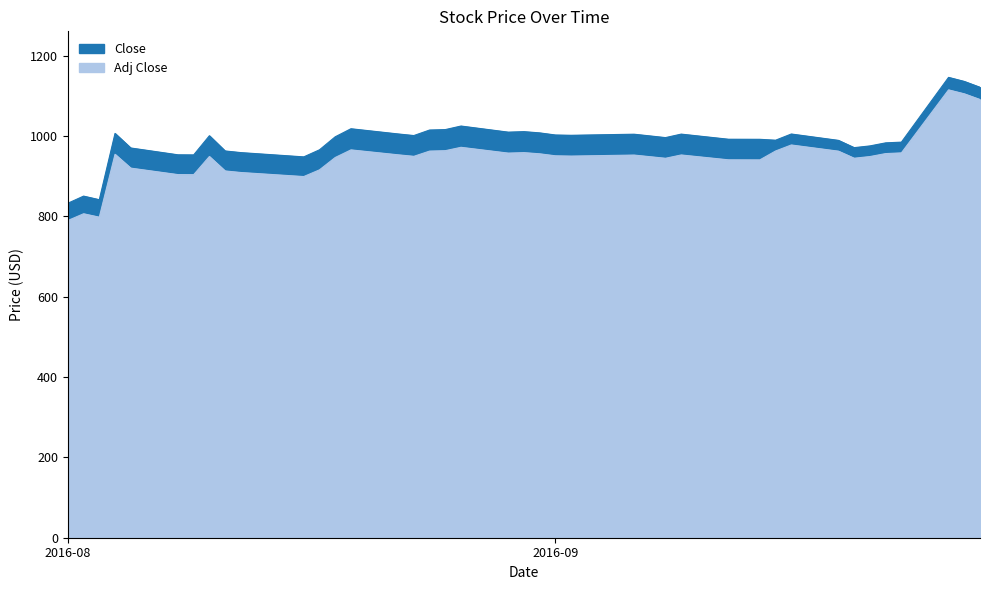

Does the chart have visible grid lines?

No